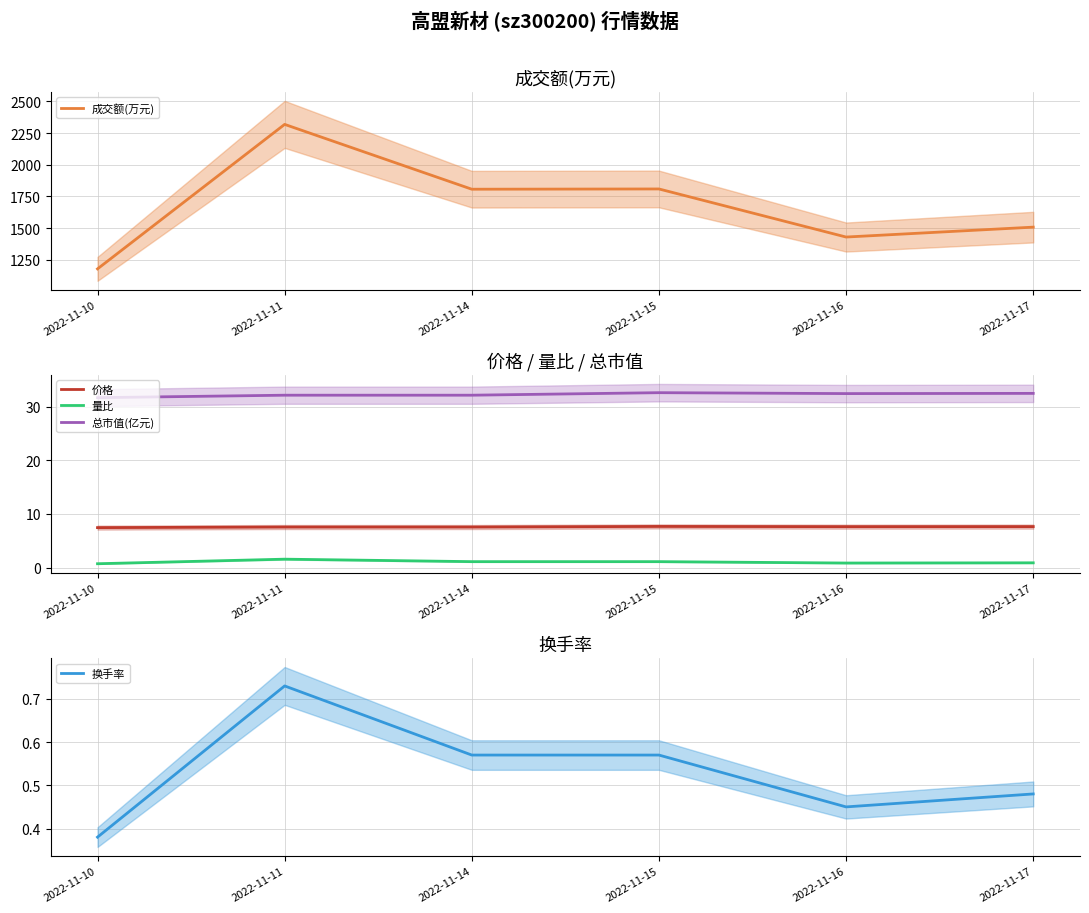

List the series in order of their peak value, highest first.

成交额(万元), 总市值(亿元), 价格, 量比, 换手率